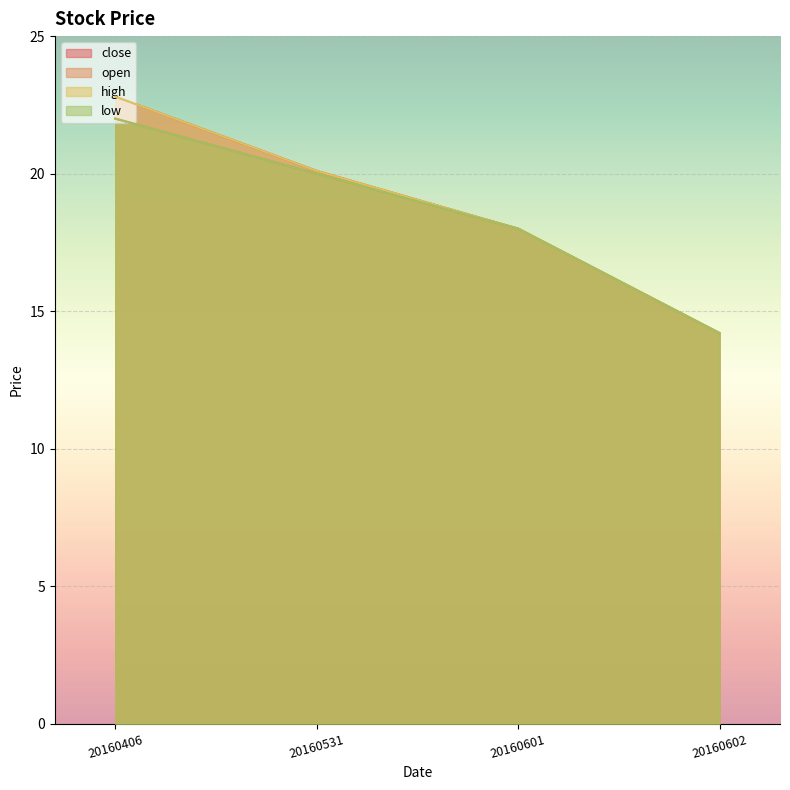

What is the highest value of the low series?

22.0